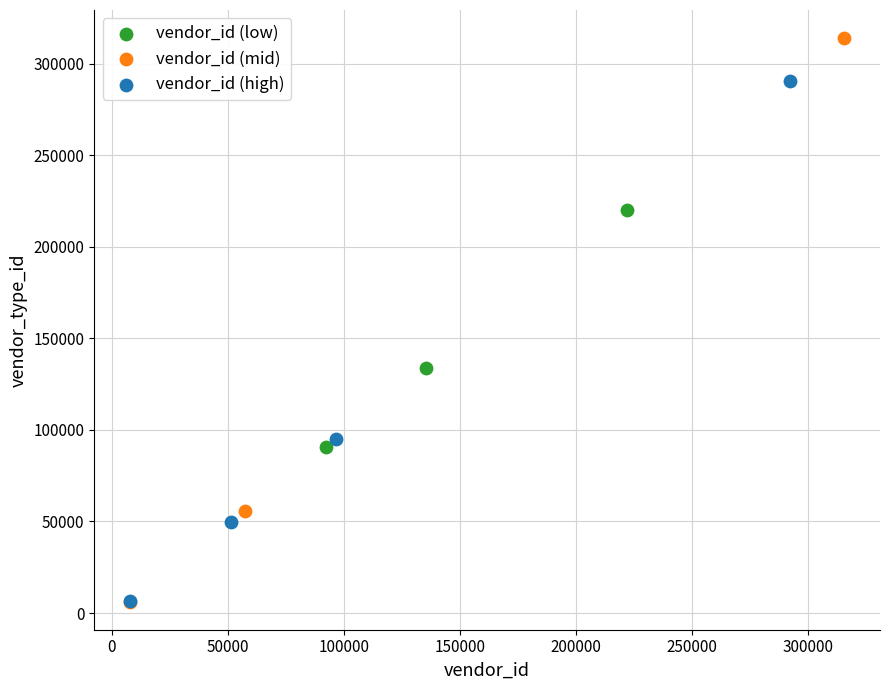

Which series contains the highest Y value?

vendor_id (mid)